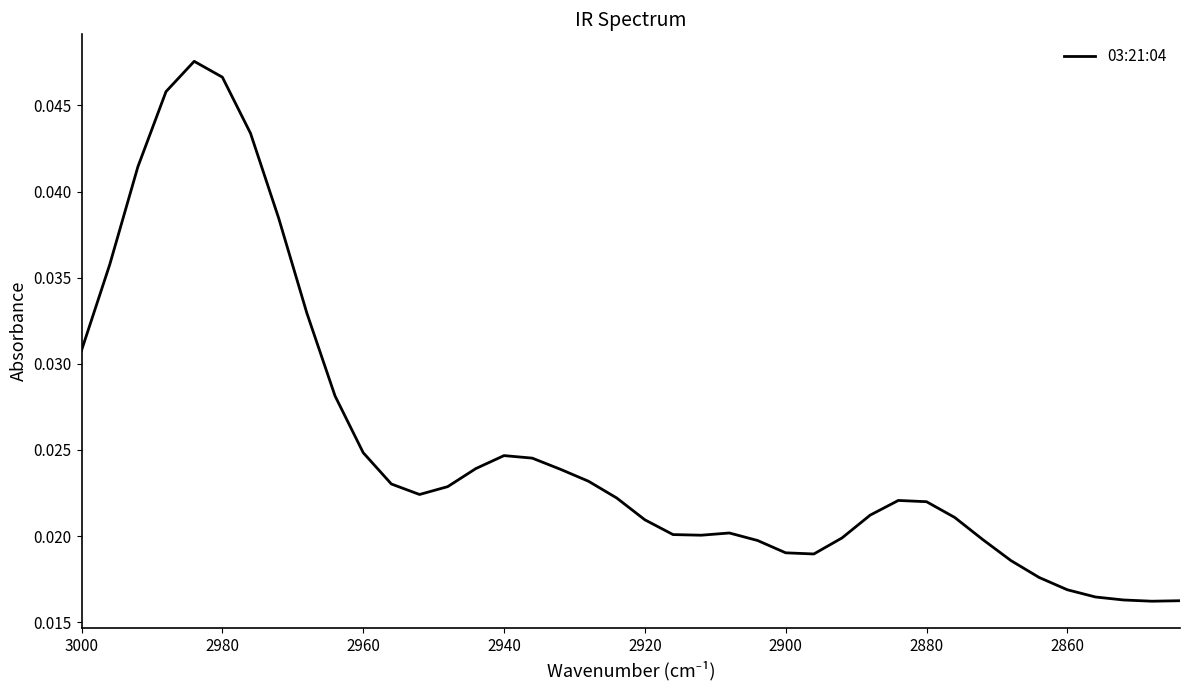

What is the sum of all values?

1.0